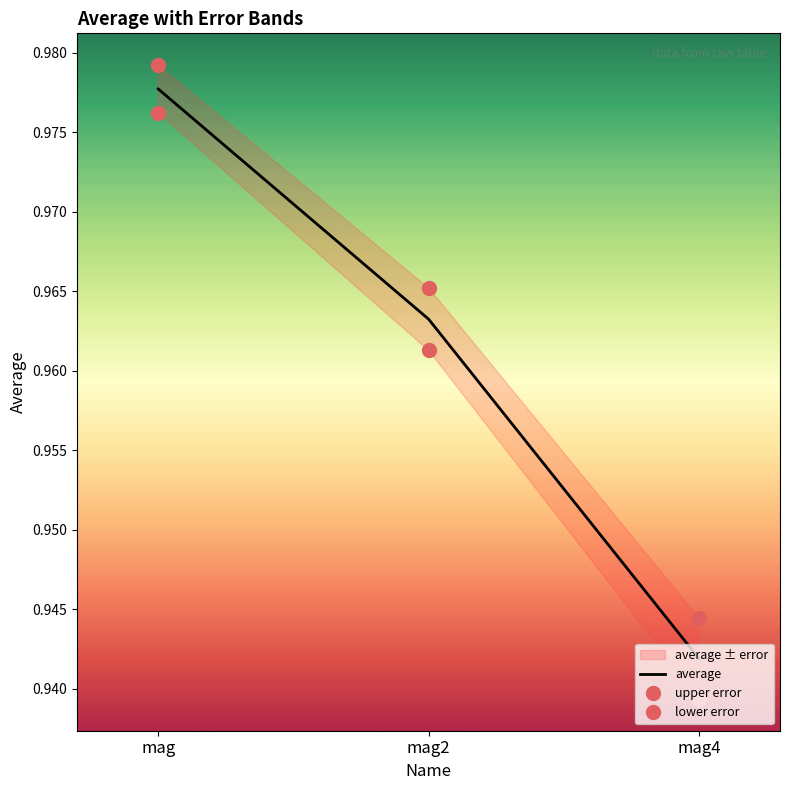

The value of lower error at mag2 is 1.0. True or false?

True